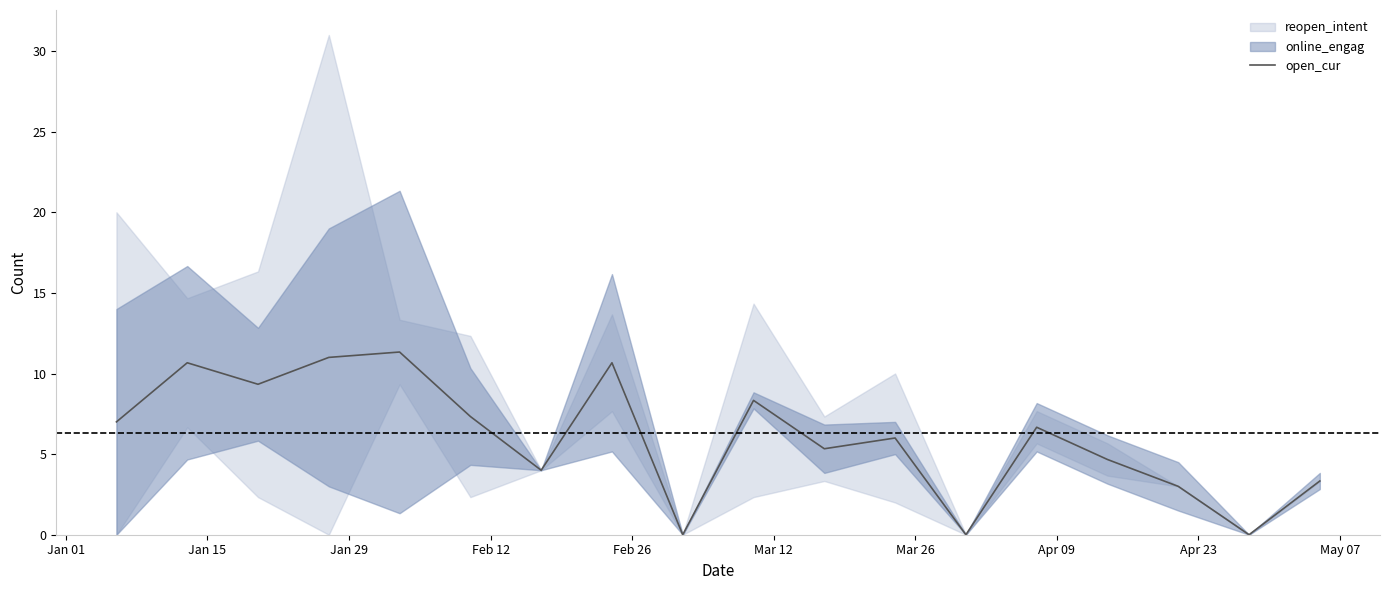

What is the highest value of the open_cur series?

11.3